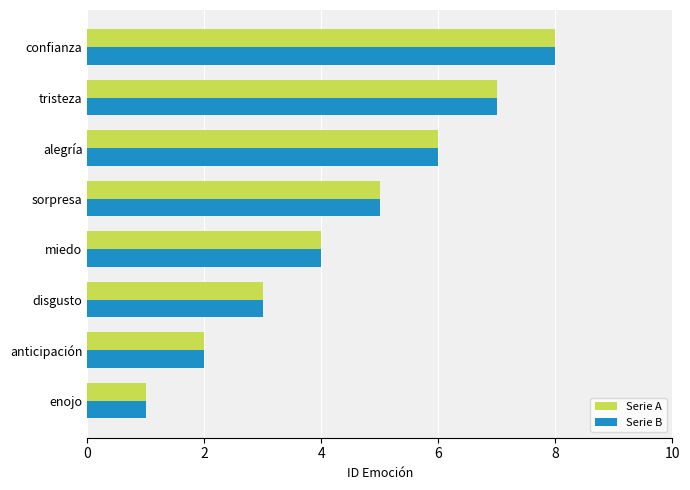

What is the sum of the Serie B values at alegría and tristeza?

13